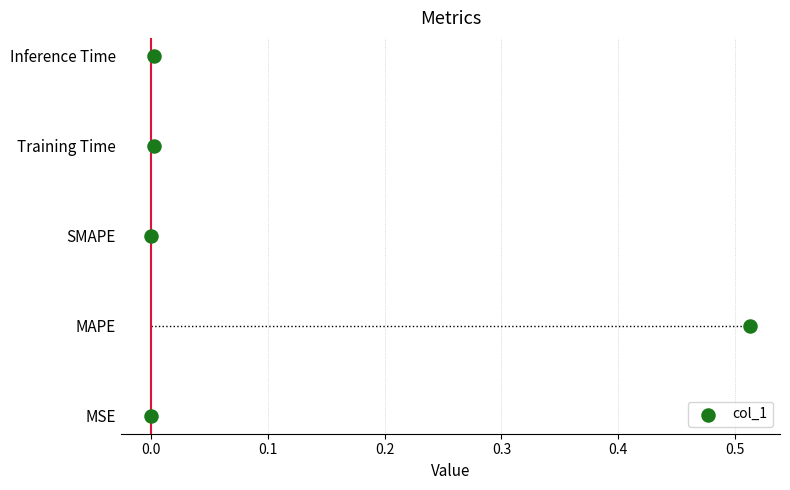

What is the change in value from 0.2 to 0.3?

+1